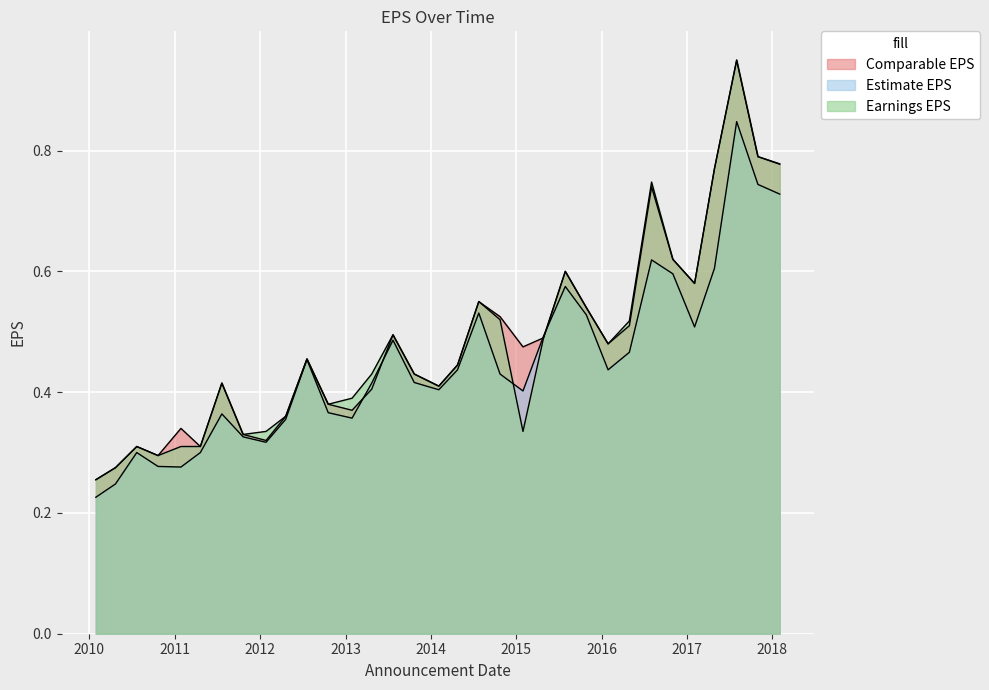

Where is Earnings EPS nearest to the value 0?

2010-01-29